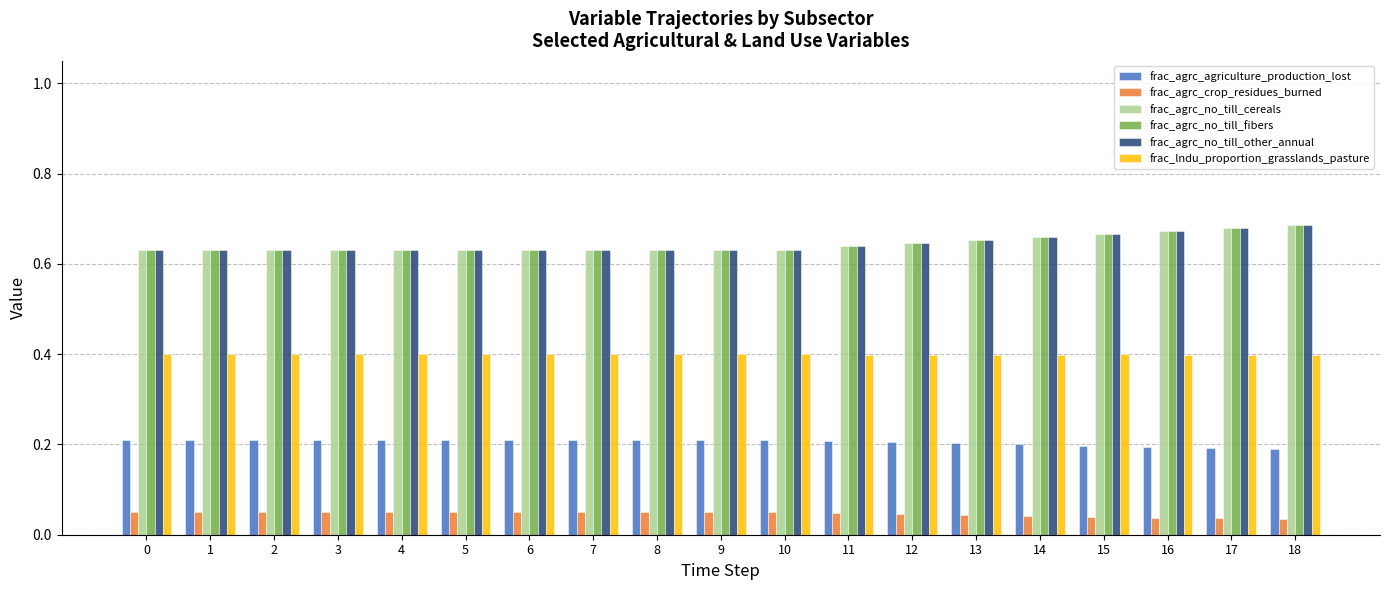

How many frac_agrc_crop_residues_burned values are between 0 and 1?

19